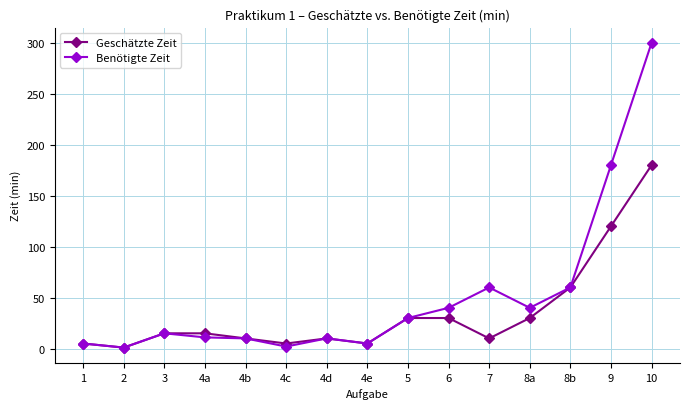

True or false: Benötigte Zeit has more than 1 points higher than both neighbors.

True